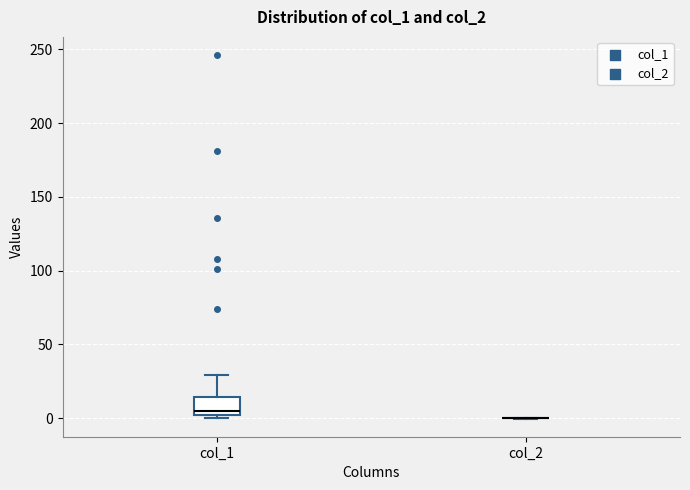

Reading left to right, read every box against the y-axis: the position of its median line, the range the box covers, and the ends of its whiskers. The values are not printed on the chart, so give them approximately, as read against the axis.

col_1: median 5, box 0 to 15, whiskers 0 (just below the box's lower edge) to 30
col_2: box collapsed to a line at 0, whiskers 0 to 0